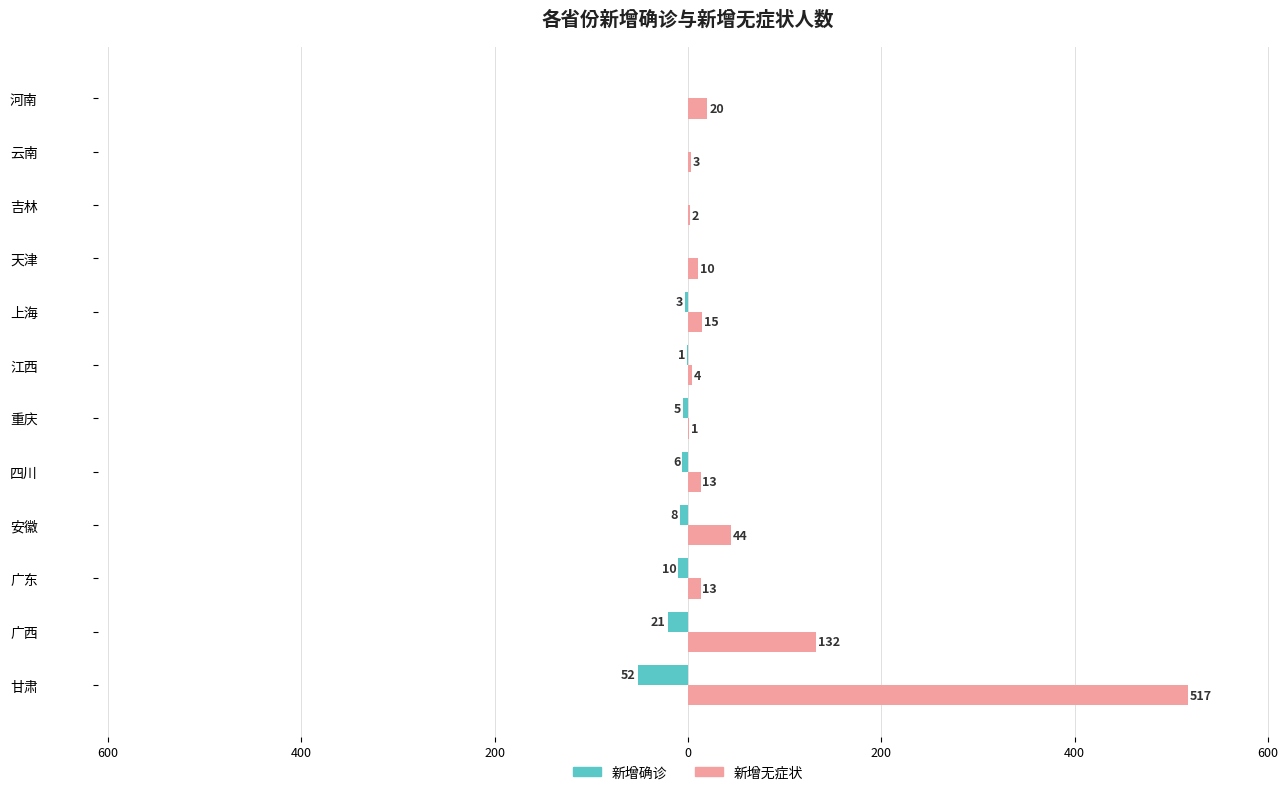

What are all the series names shown in the legend?

新增确诊, 新增无症状